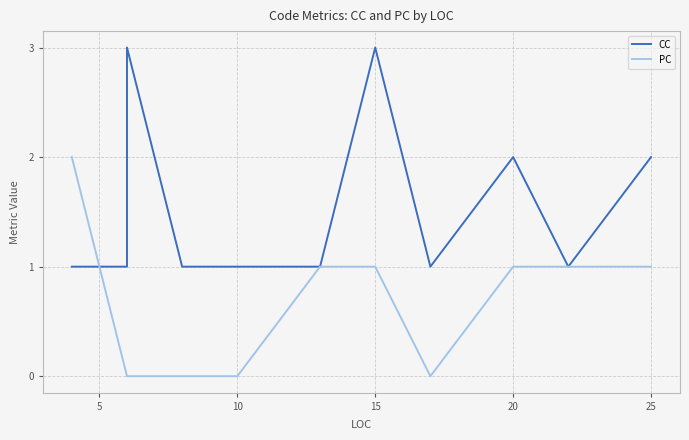

What is the highest value of the PC series?

2